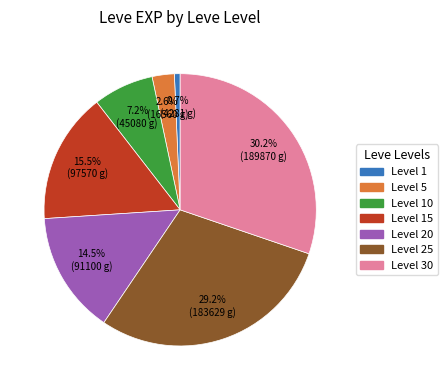

Is there any slice that represents more than half of the pie?

No